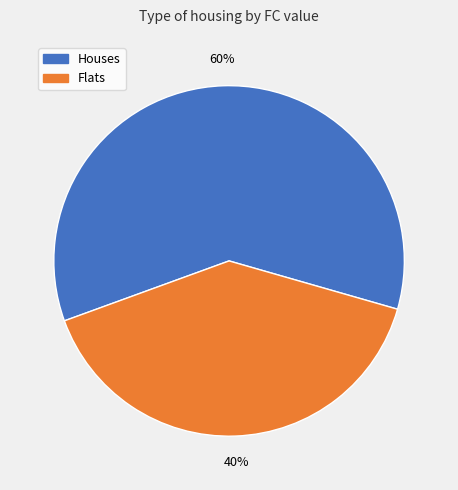

Combined, do Houses and Flats account for over 50%?

Yes